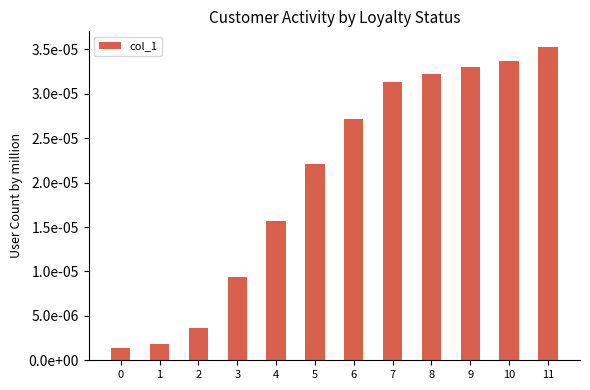

List the labels in order of value, largest first.

11, 10, 9, 8, 7, 6, 5, 4, 3, 2, 1, 0